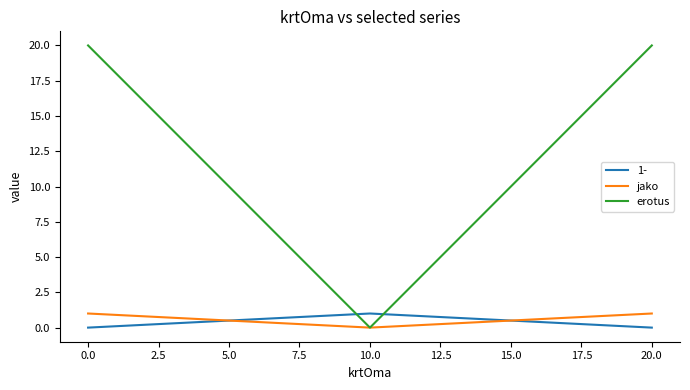

Which series has the largest range (max minus min)?

erotus